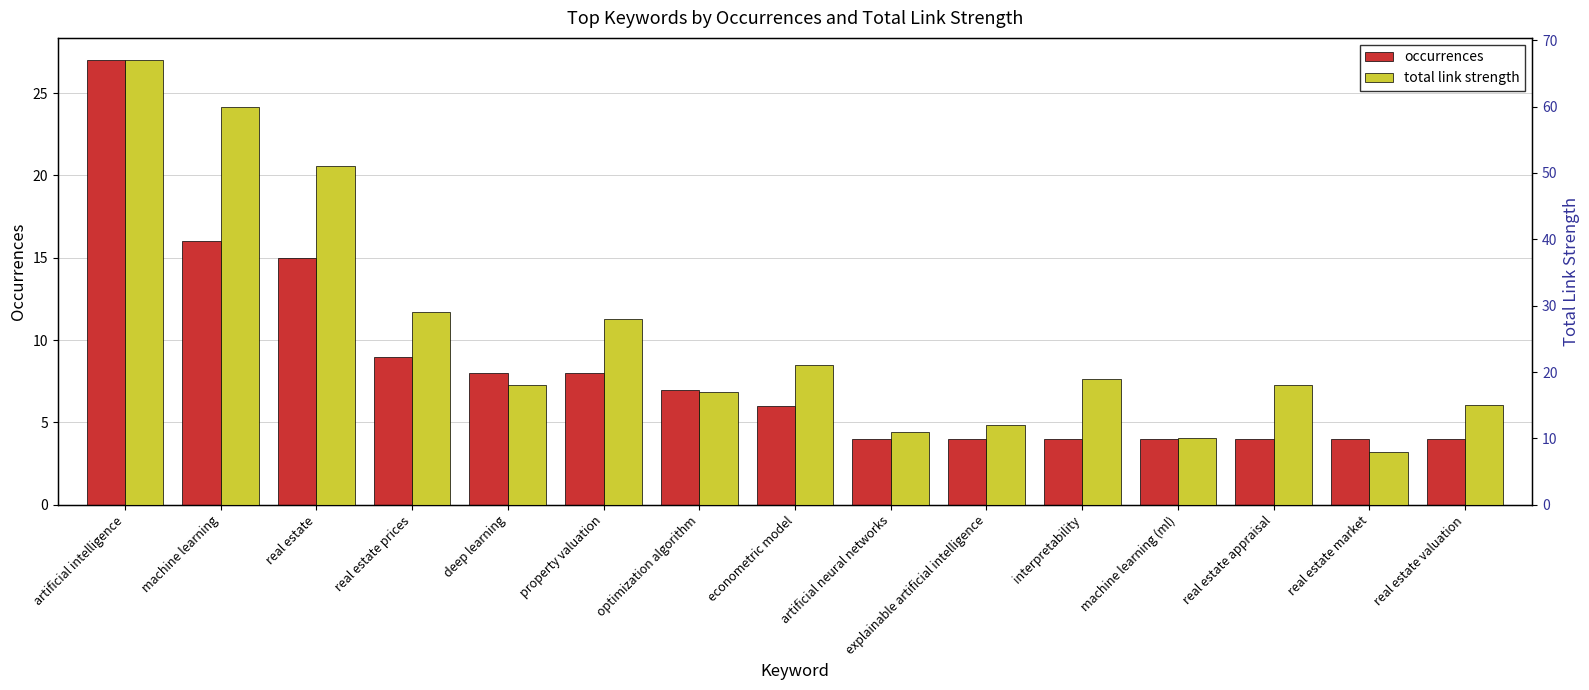

True or false: occurrences has a value of 13 at deep learning.

False